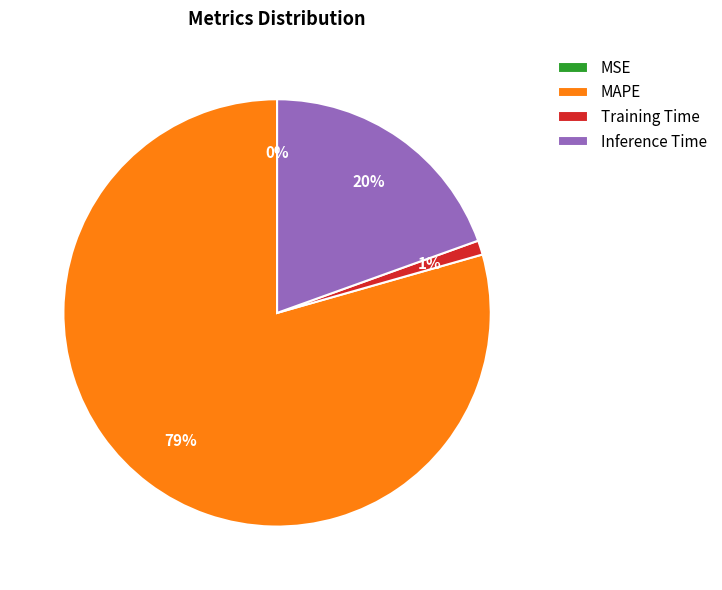

To the nearest percent, what is the average slice percentage?

25%